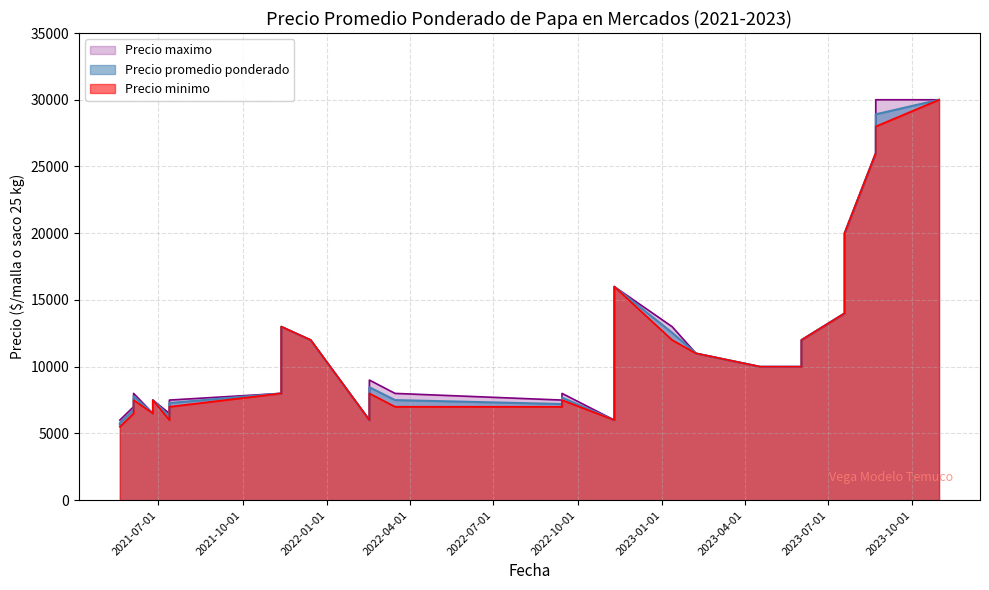

What is the total value across all series at 5?

18000